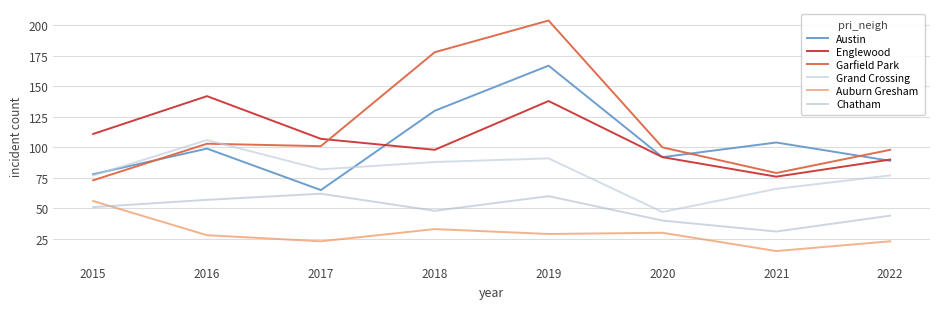

Is this an area chart (filled region under the line)?

No